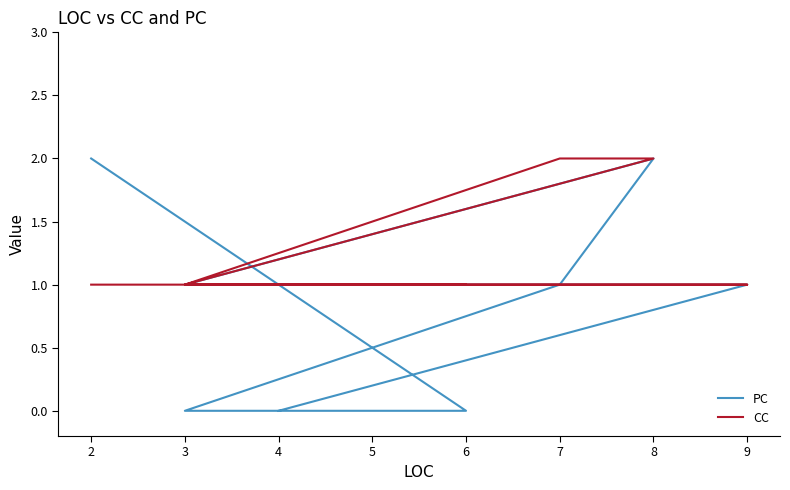

How many distinct data groups are displayed?

2